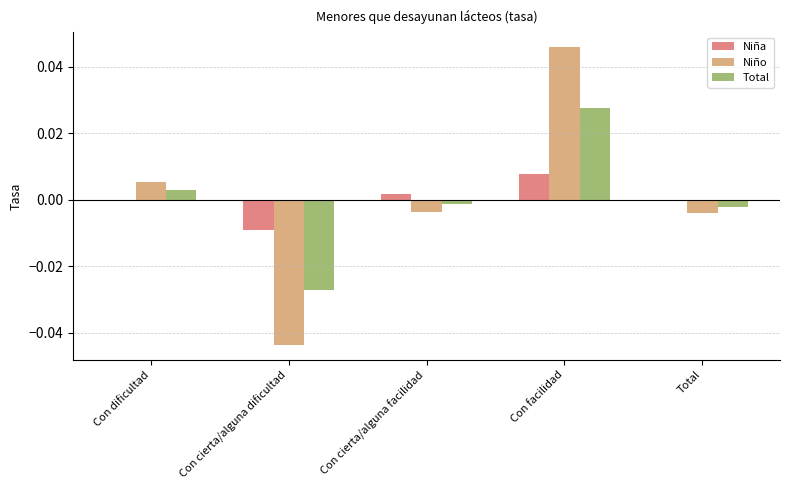

Which series has the widest spread of values?

Niño